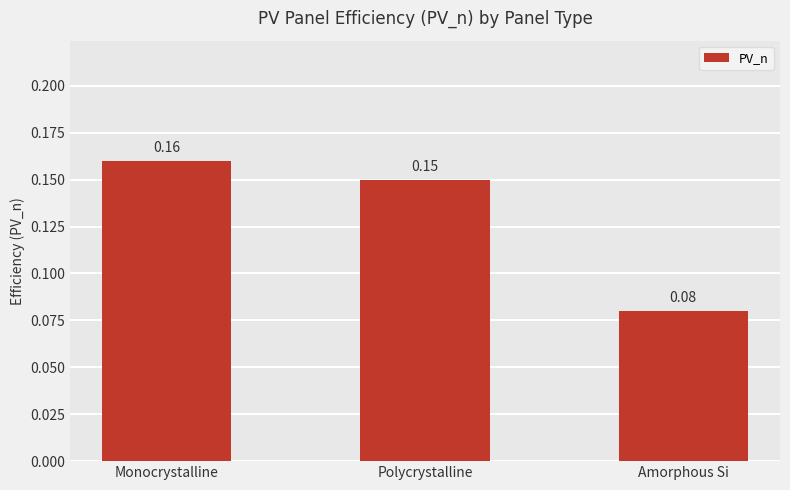

List the labels in order of value, largest first.

Monocrystalline, Polycrystalline, Amorphous Si